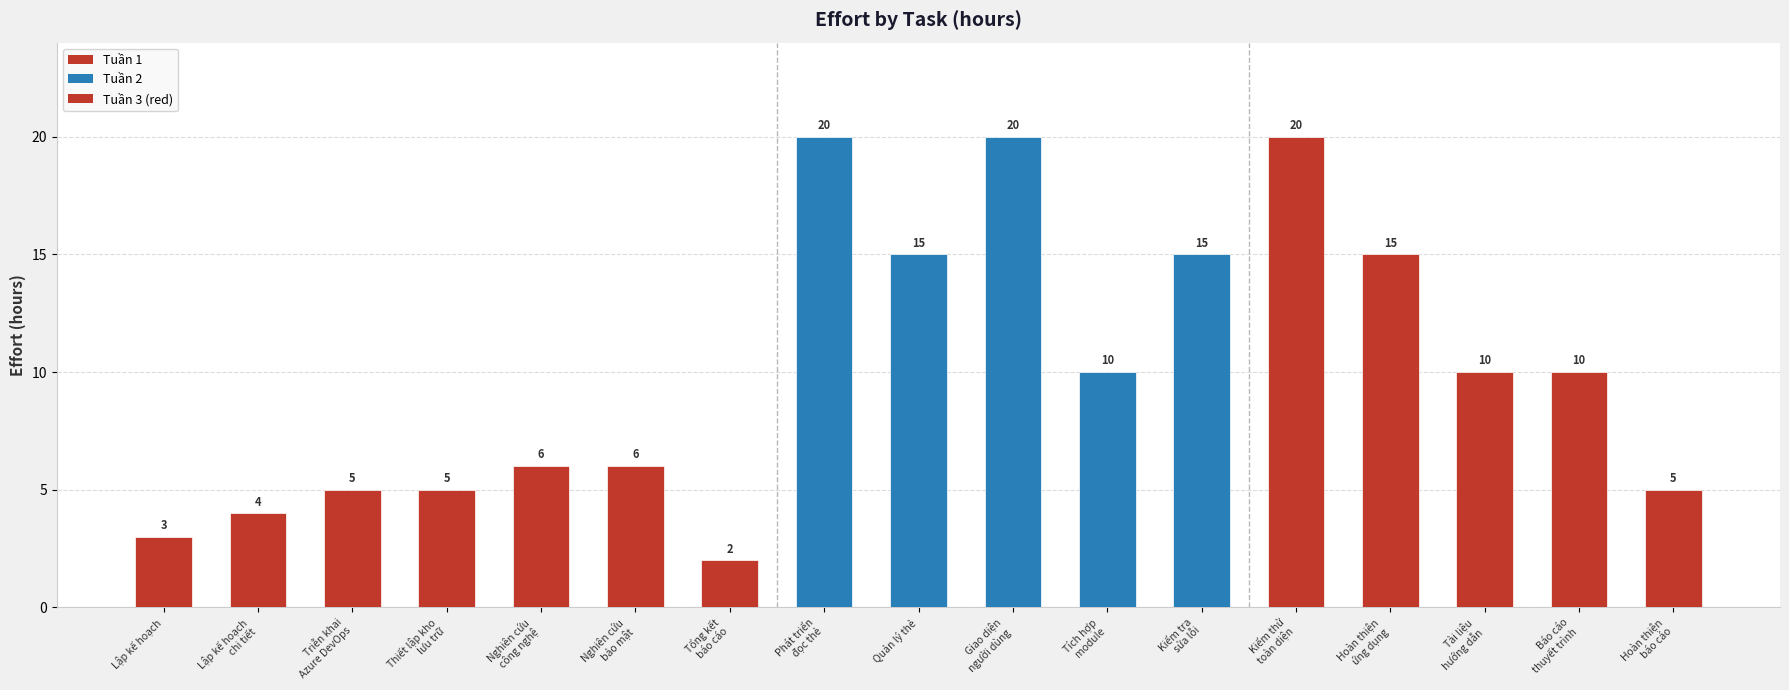

What is the difference between the maximum and second lowest values?

17